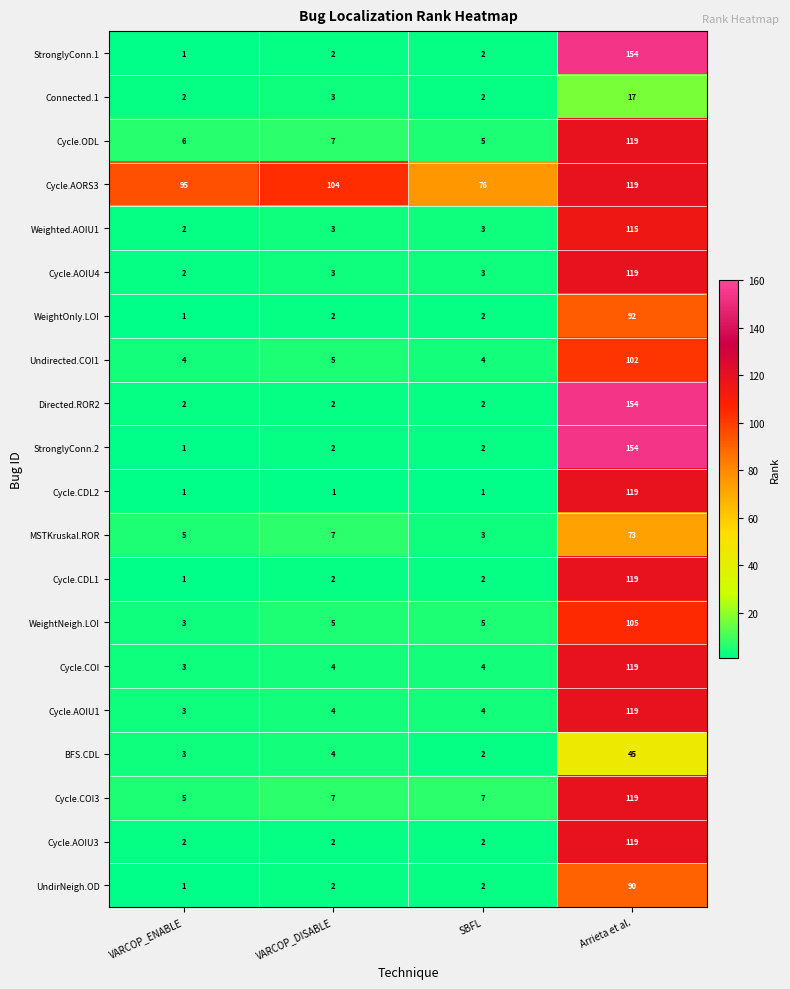

Is it true that Cycle.AOIU4 equals 3 at VARCOP_DISABLE?

True